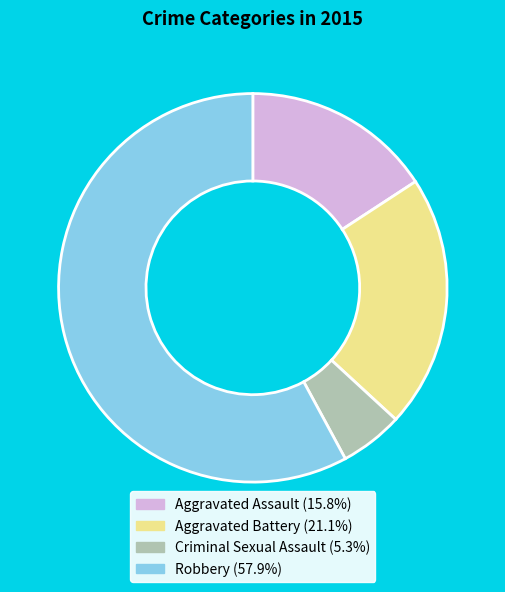

Does any single category account for the majority?

Yes